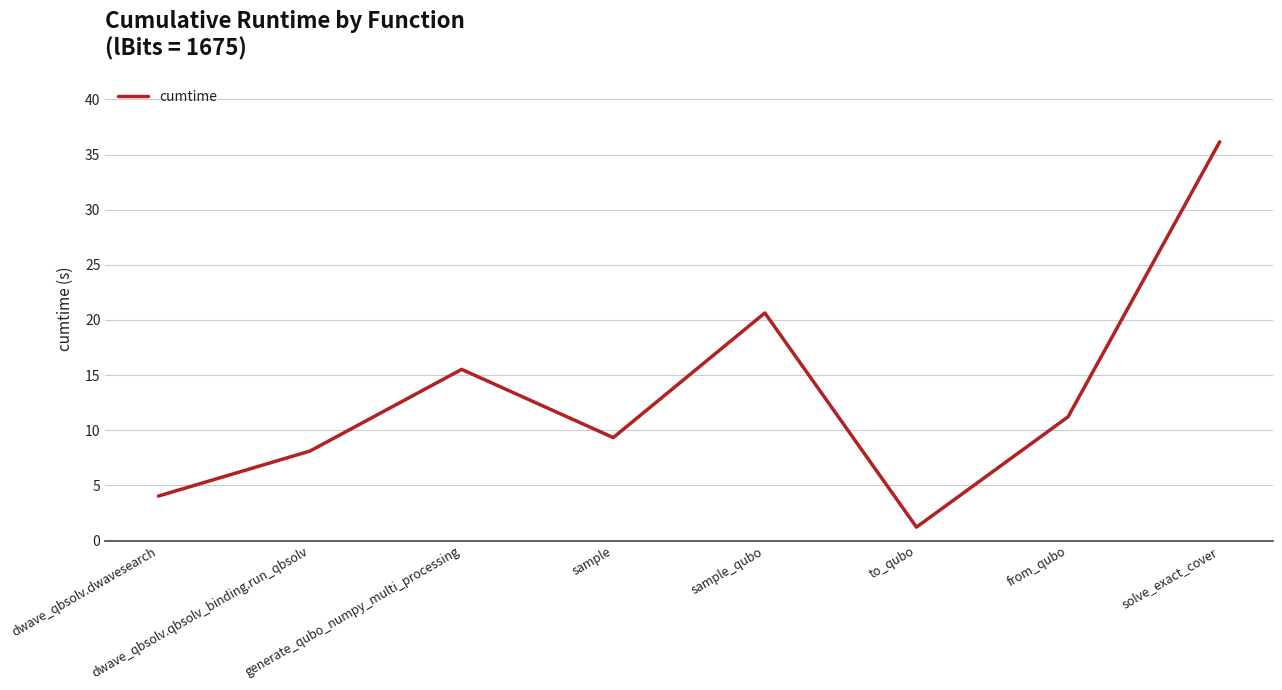

Does the chart display data point markers on the line(s)?

No